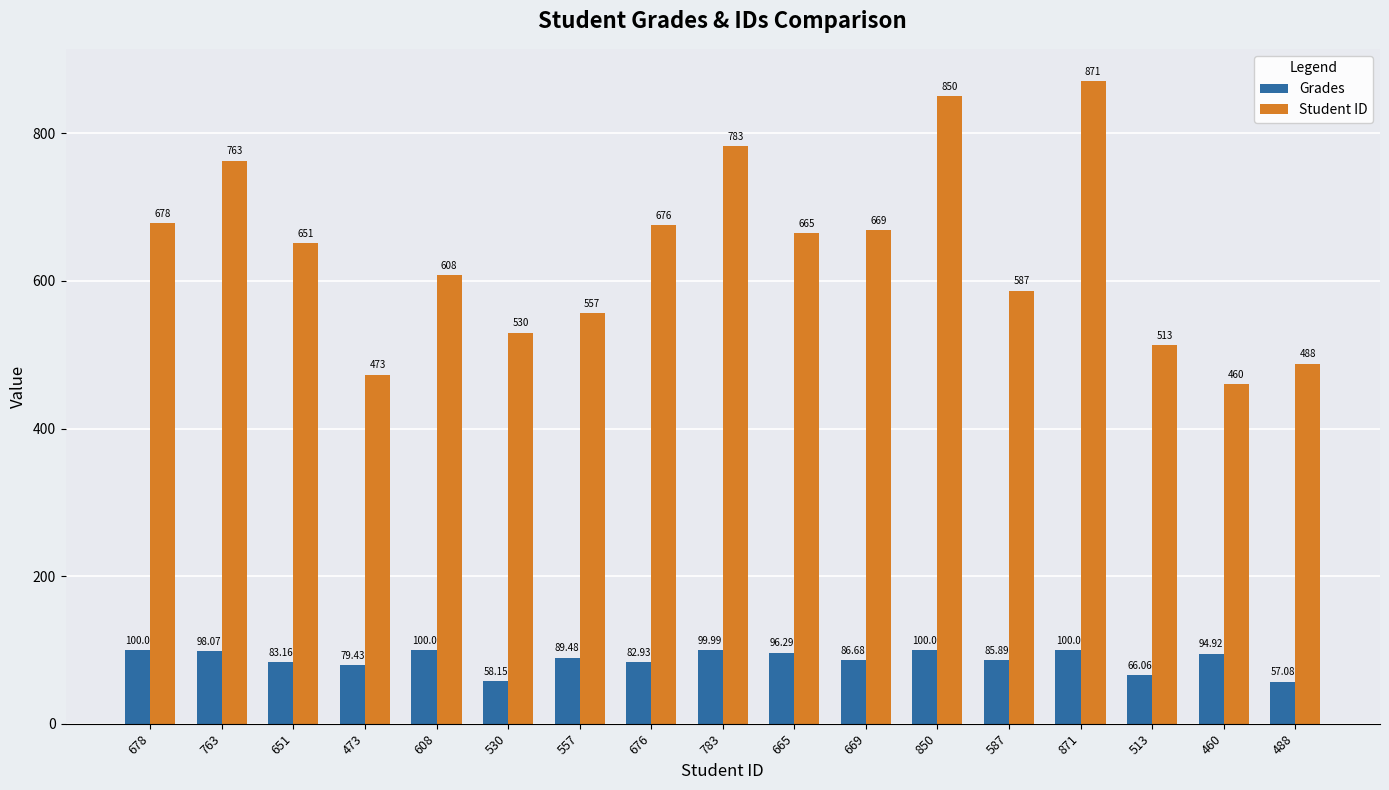

What is the lowest value of the Grades series?

57.1